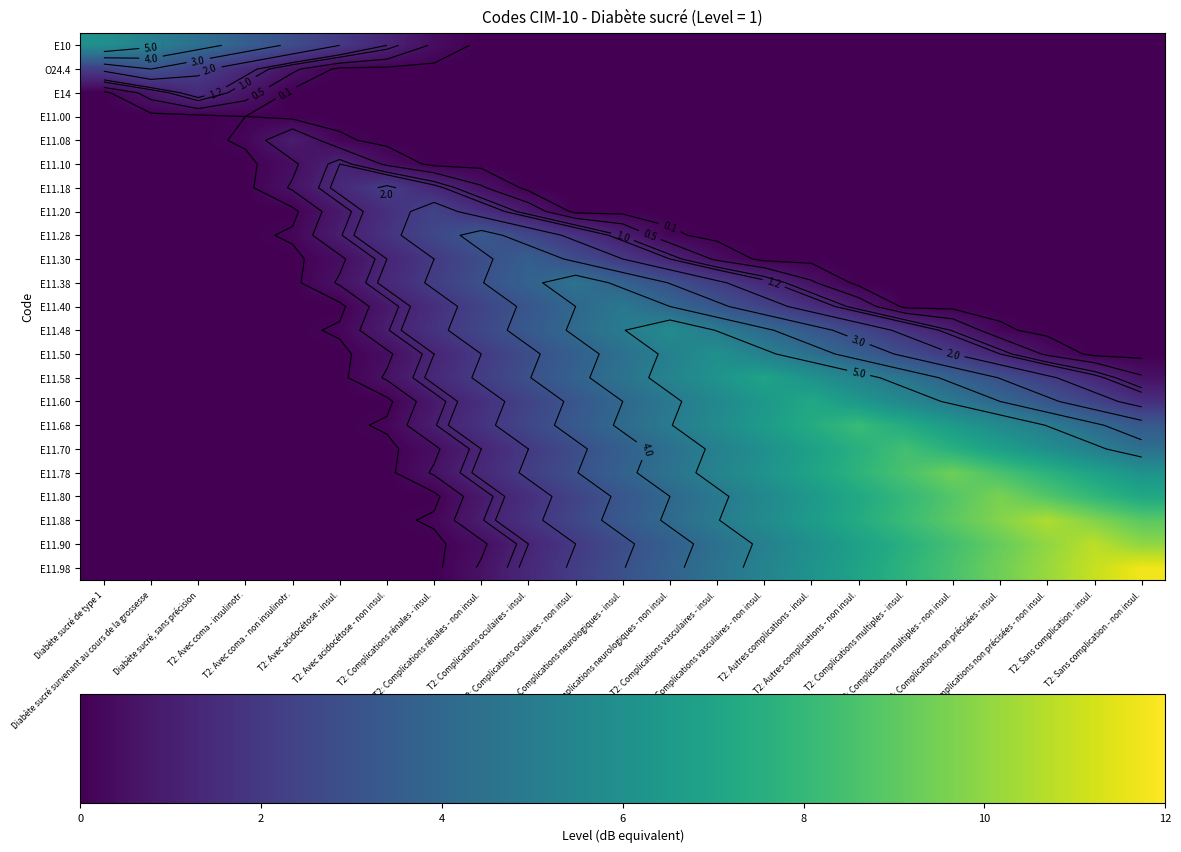

True or false: E11.58 has a value of -2.7 at T2: Avec coma - non insulinotr..

False